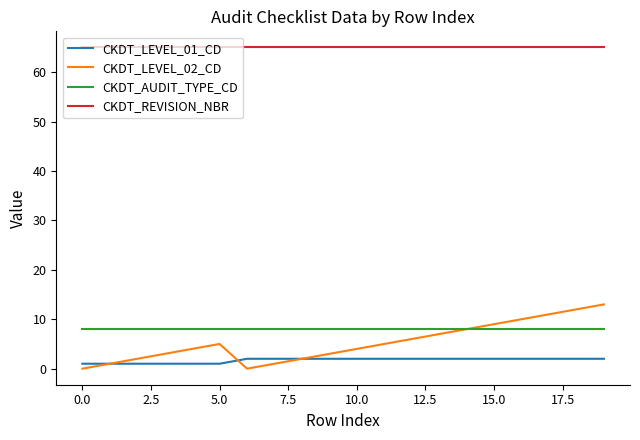

True or false: CKDT_LEVEL_01_CD and CKDT_REVISION_NBR intersect in this chart.

False